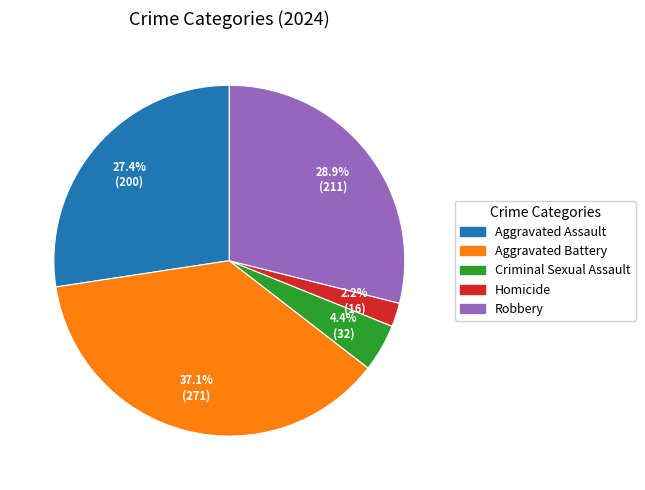

Between Homicide and Aggravated Battery, which is larger?

Aggravated Battery